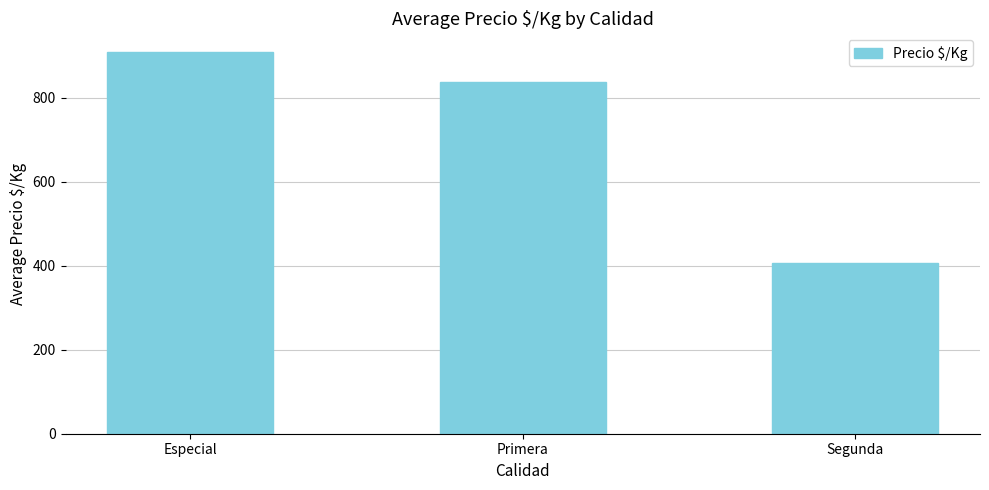

What is the difference between the maximum and minimum values?

500.3